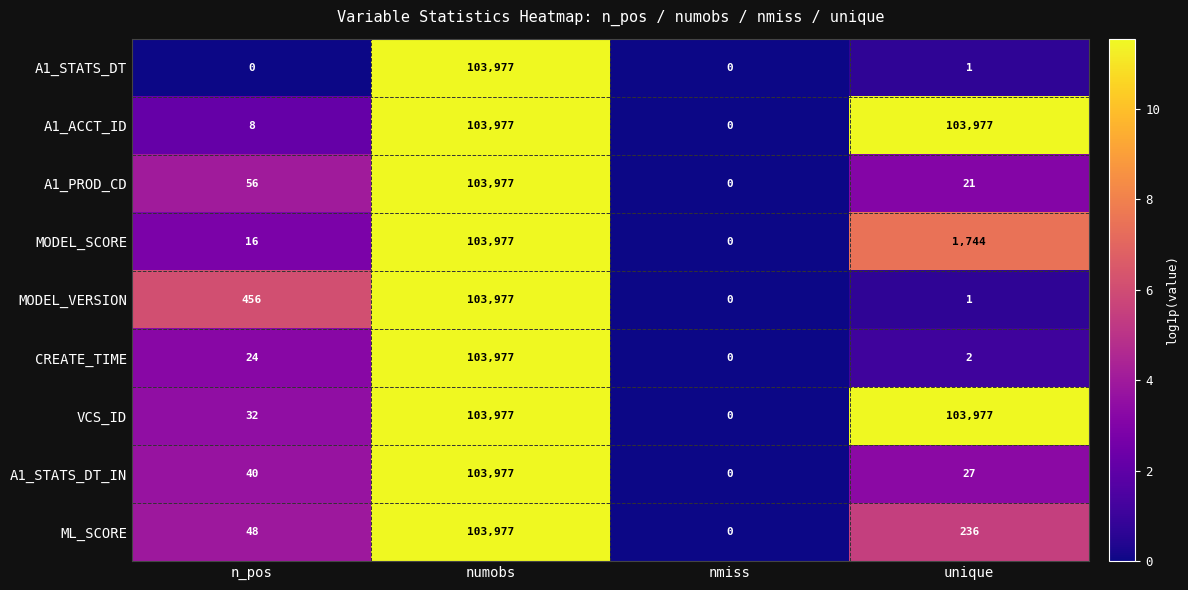

What is the highest value of the CREATE_TIME series?

103977